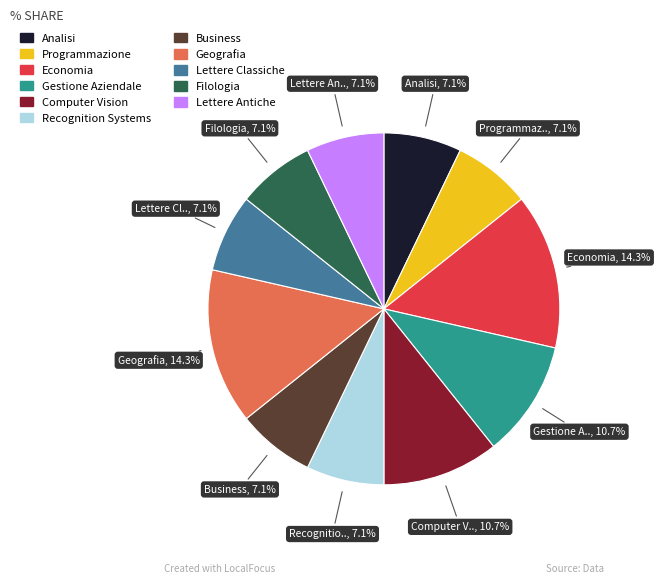

Does Programmazione account for over 50% of the chart?

No